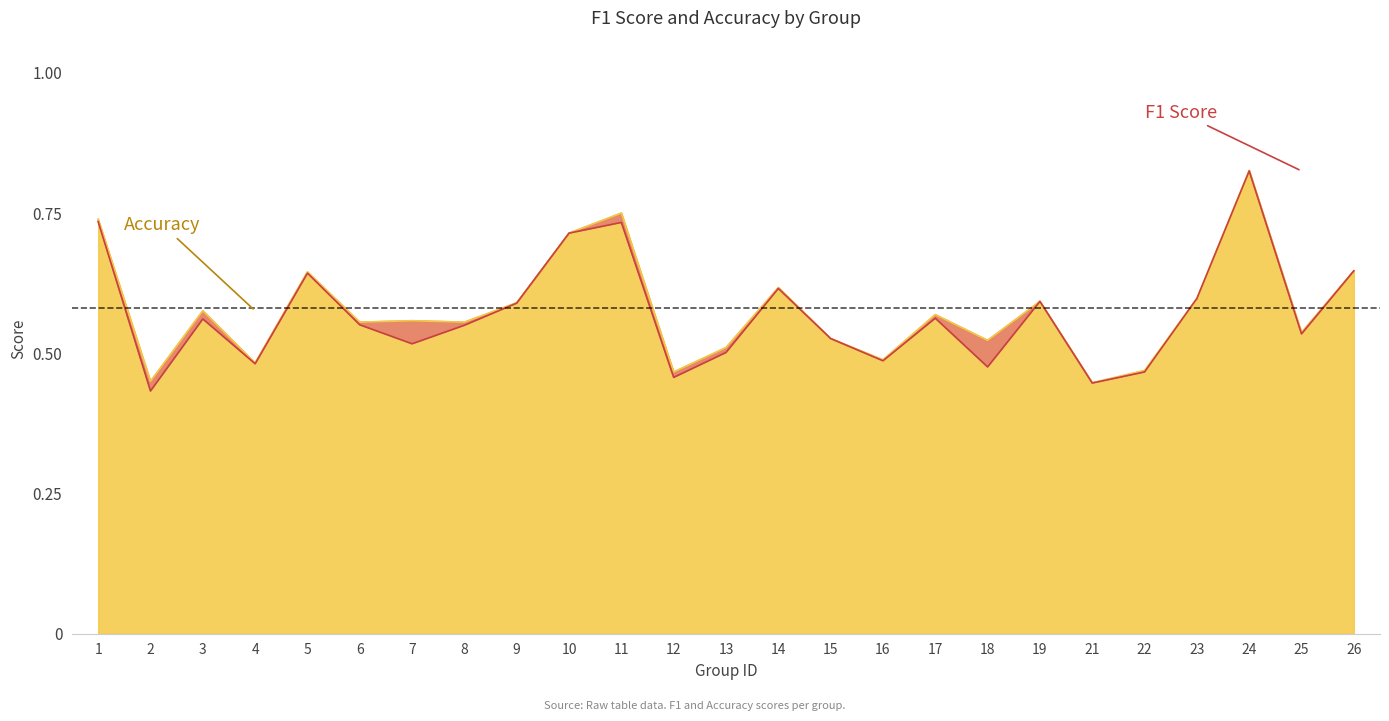

Which category has the highest value in the accuracy series?

24